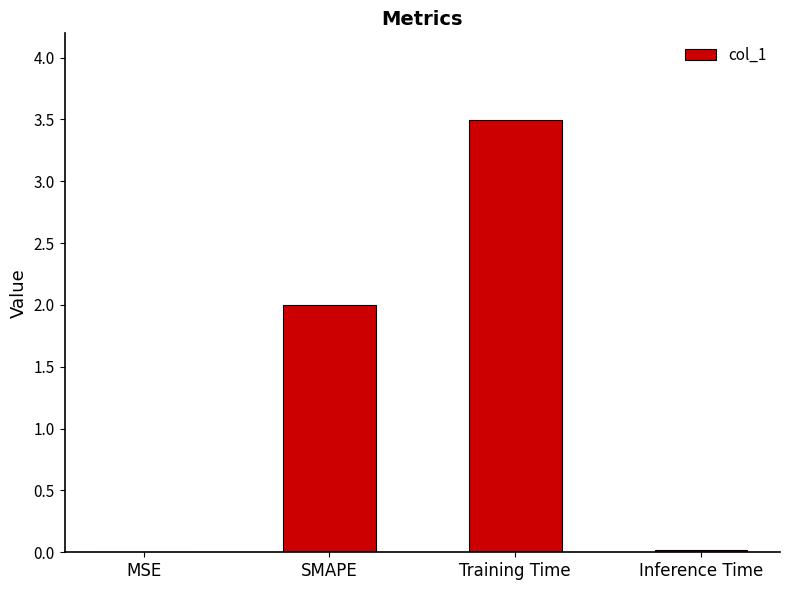

What is the sum of all values?

5.5